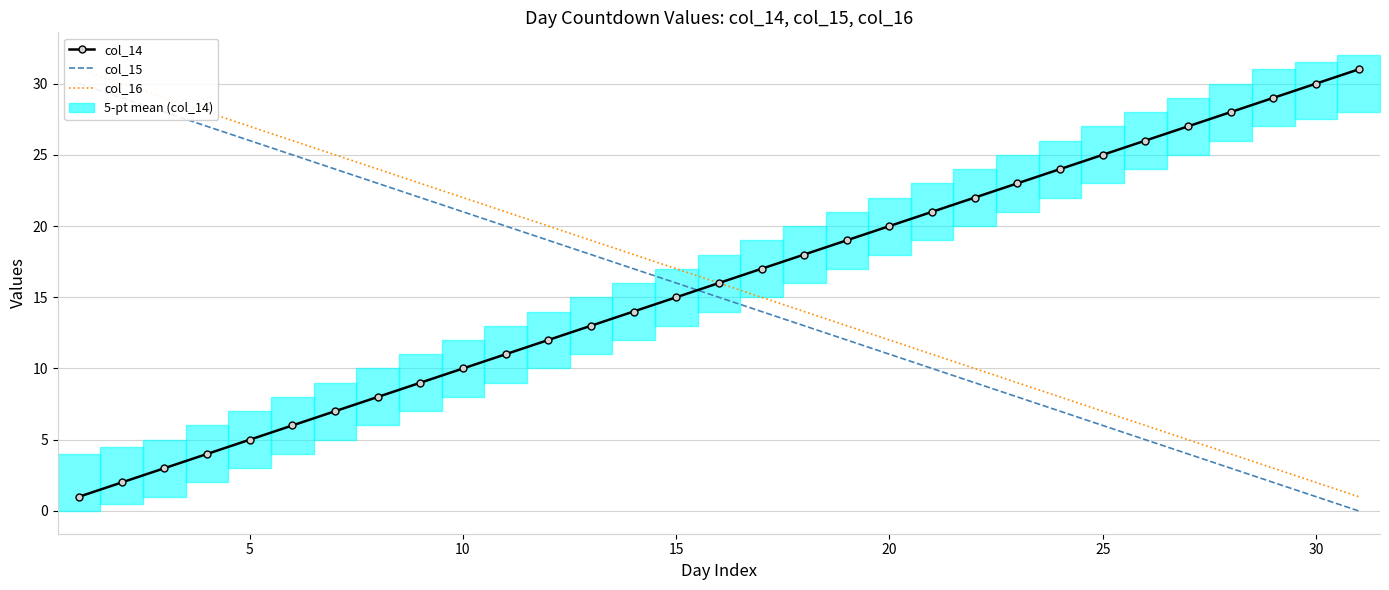

How many data points in col_16 are above 16?

15